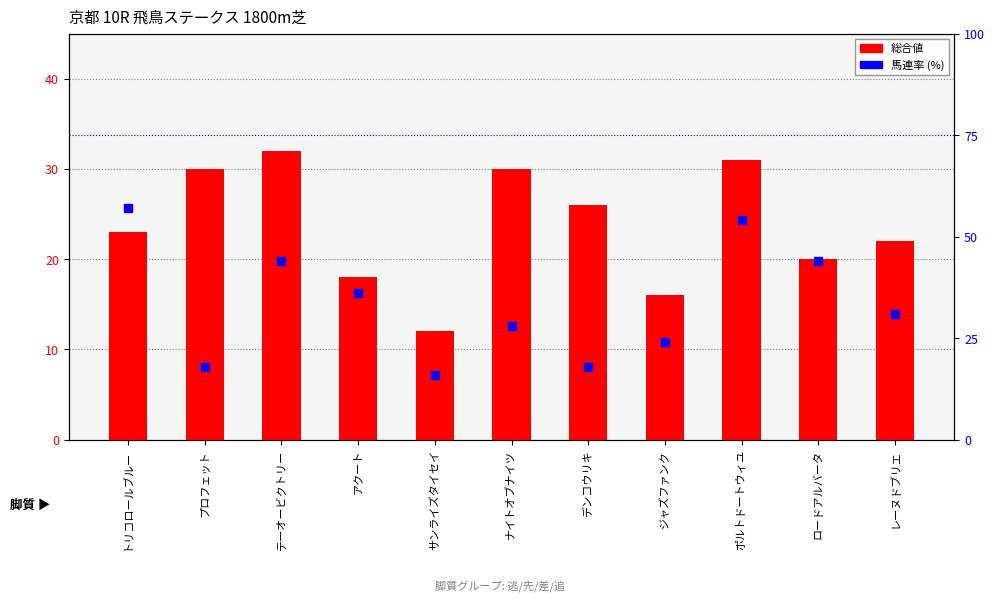

What are all the series names shown in the legend?

総合値, 馬連率